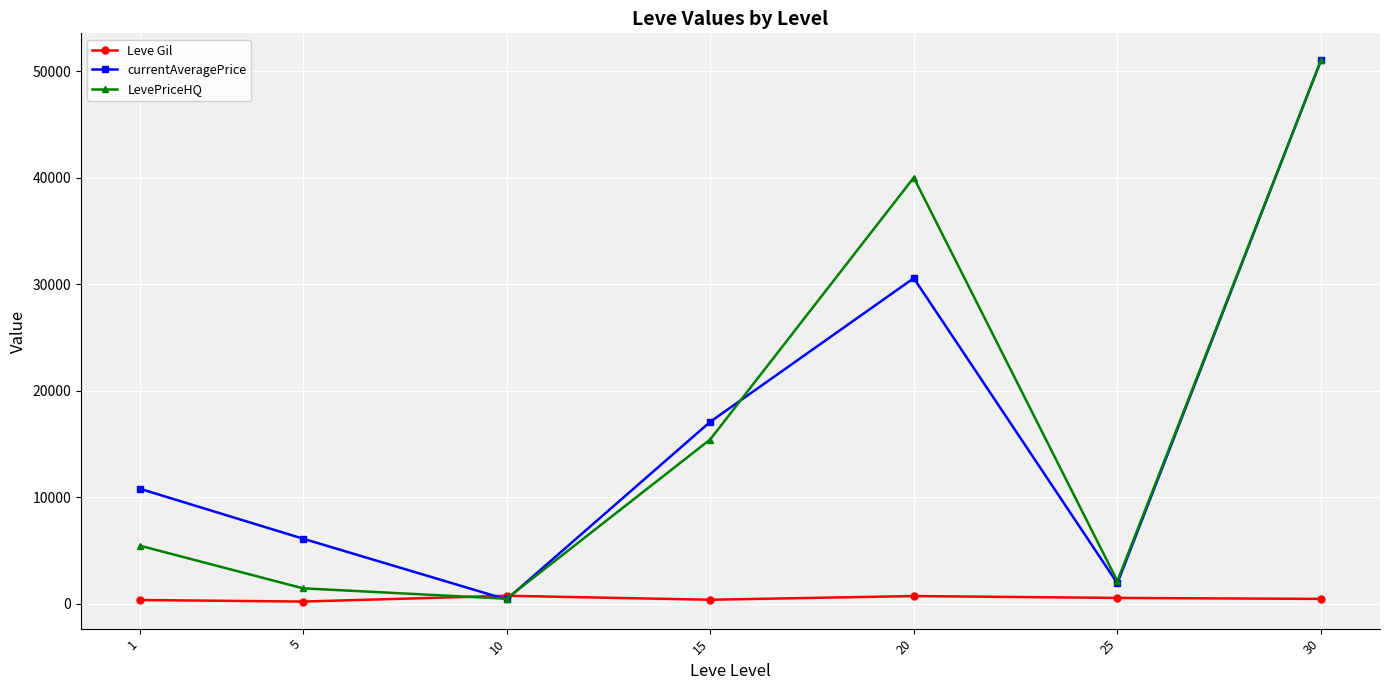

Between 15 and 25, which series saw the biggest shift?

currentAveragePrice